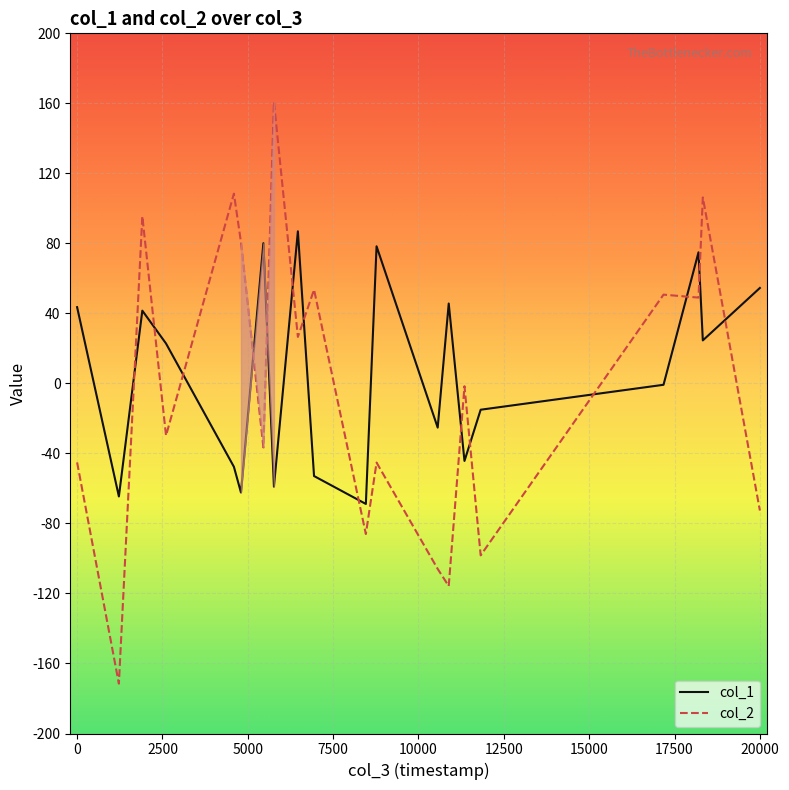

How many lines are shown in the chart?

2